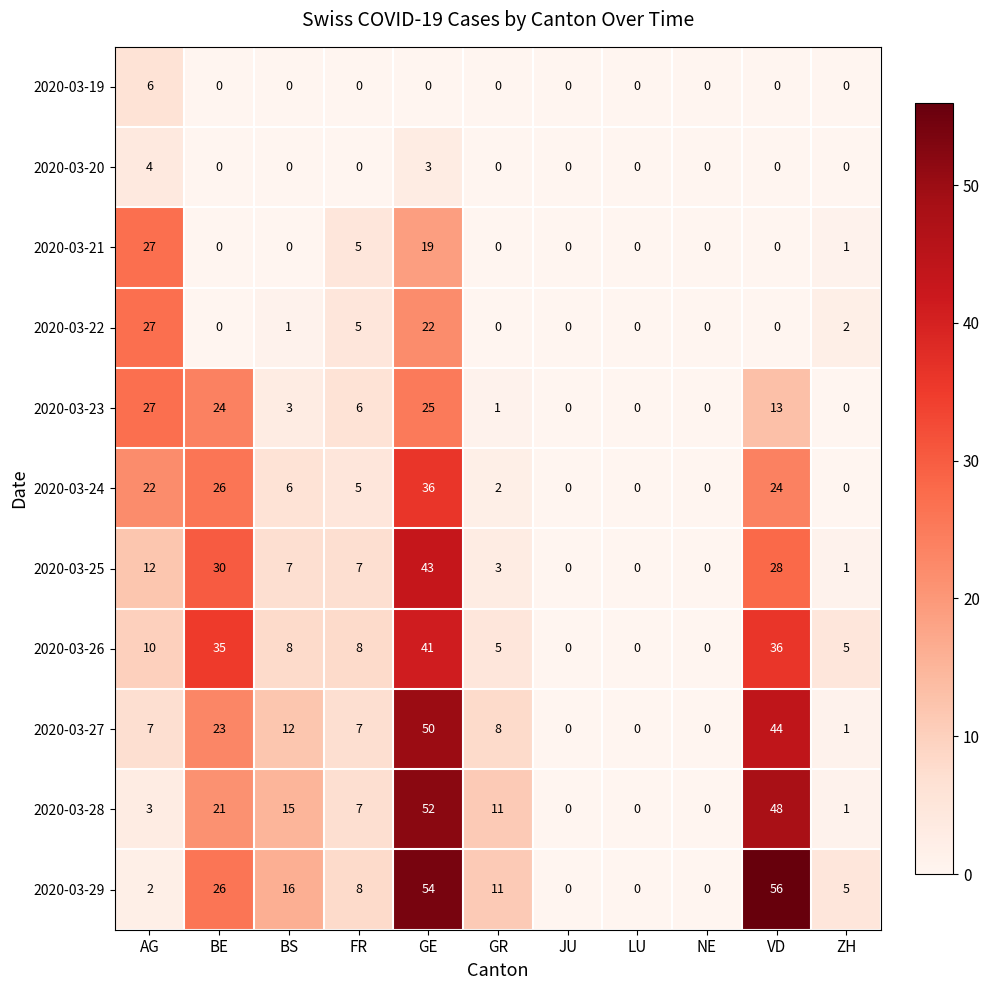

Where is 2020-03-26 nearest to the value 20?

AG